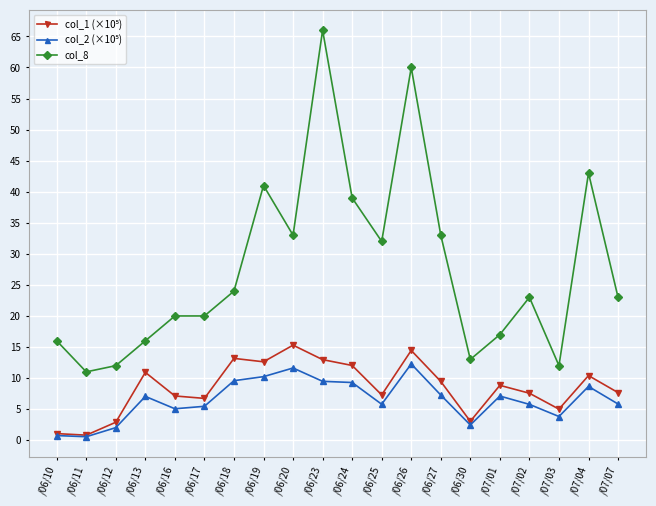

What is the spread (max minus min) of values at /06/13?

8.9